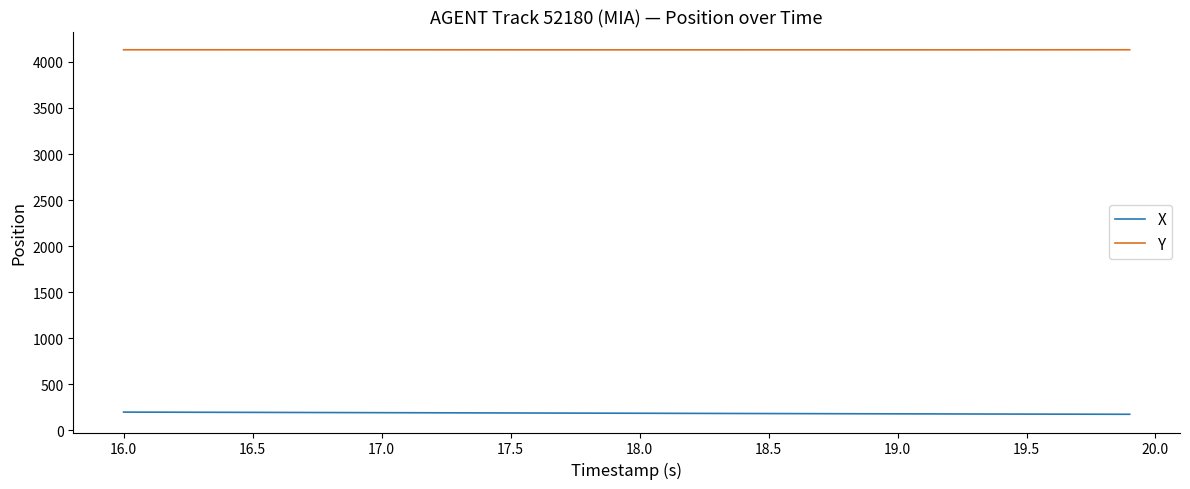

How many values in the X series exceed 185?

20